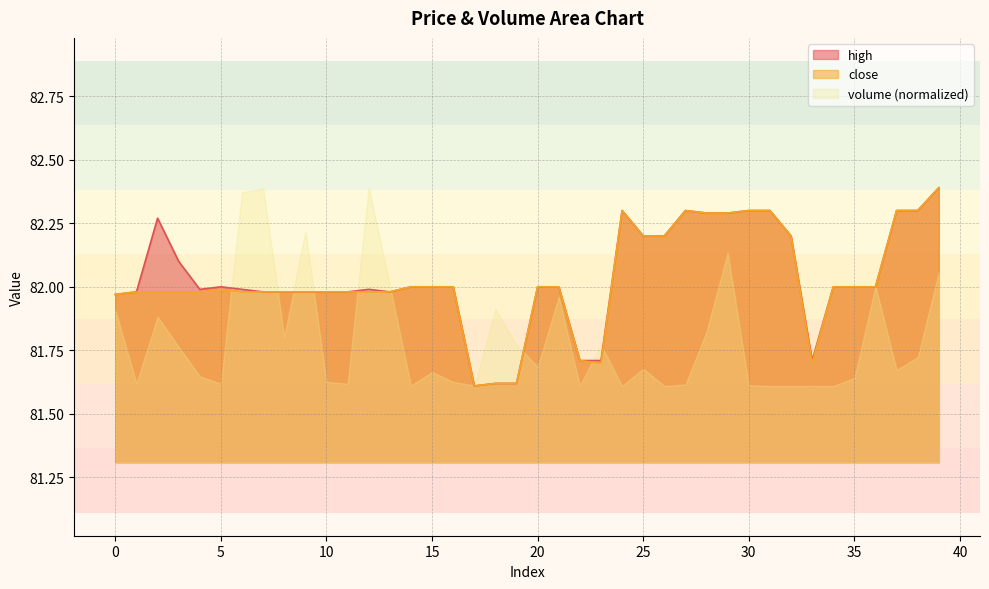

At which label is high closest to 82?

5